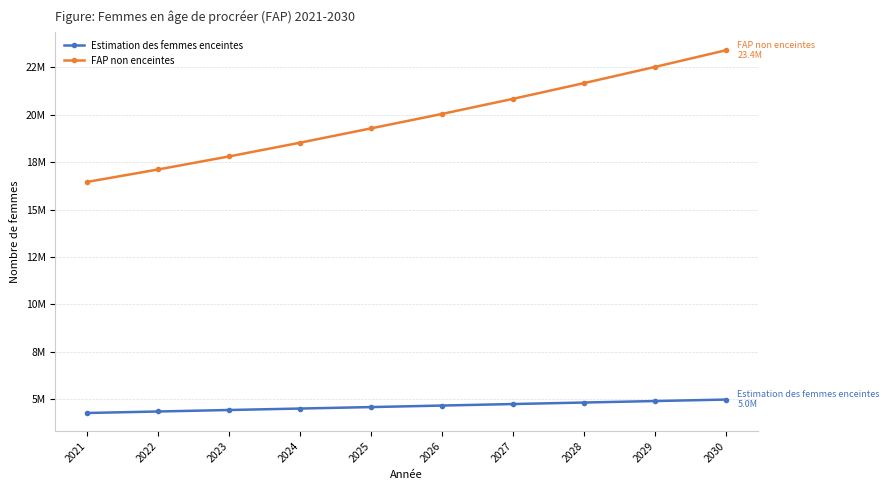

Reading left to right, what are all the values shown in this chart?

Estimation des femmes enceintes: 4273272.8	4352261.1	4430476.8	4508002.0	4584777.5	4665514.0	4745577.0	4824870.1	4903338.6	4980843.2
FAP non enceintes: 16461727.2	17119738.9	17808523.2	18531998.0	19288222.5	20049486.0	20845423.0	21674129.9	22528661.4	23408156.8